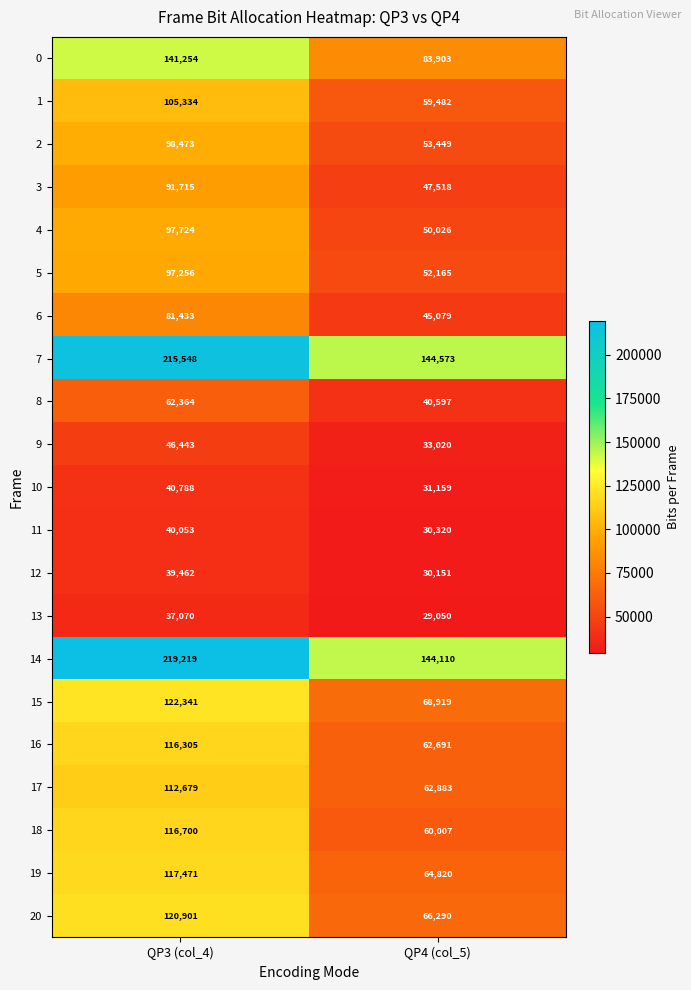

What is the difference between the highest and lowest values at QP3 (col_4)?

182149